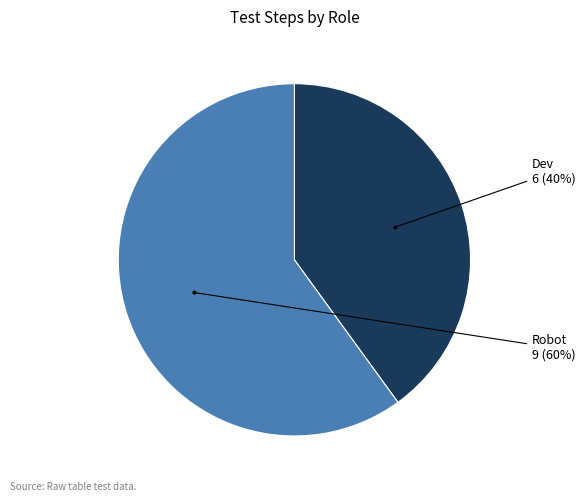

Is the sum of Robot and Dev greater than half?

Yes